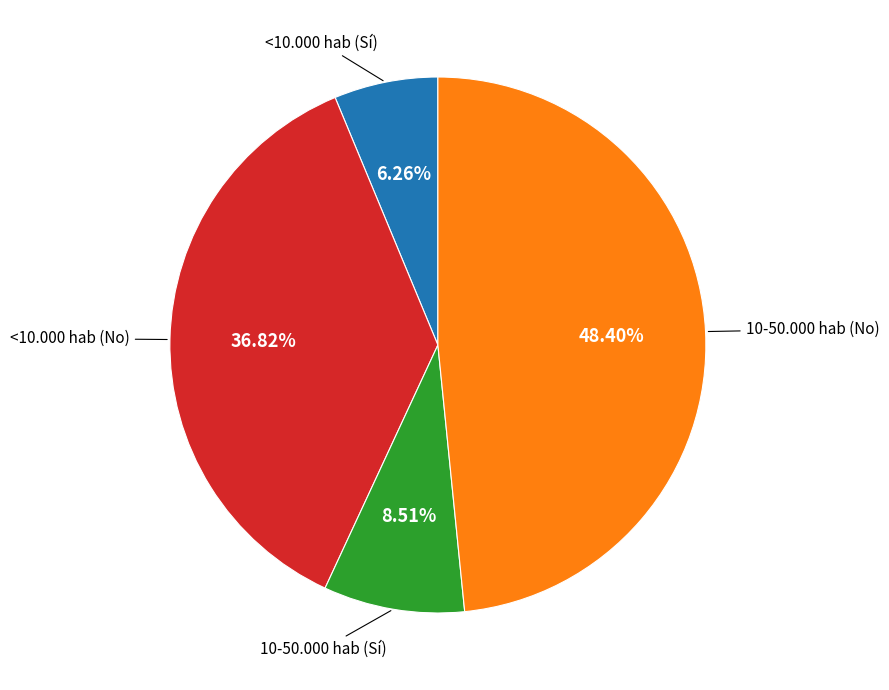

How many slices are in this pie chart?

4